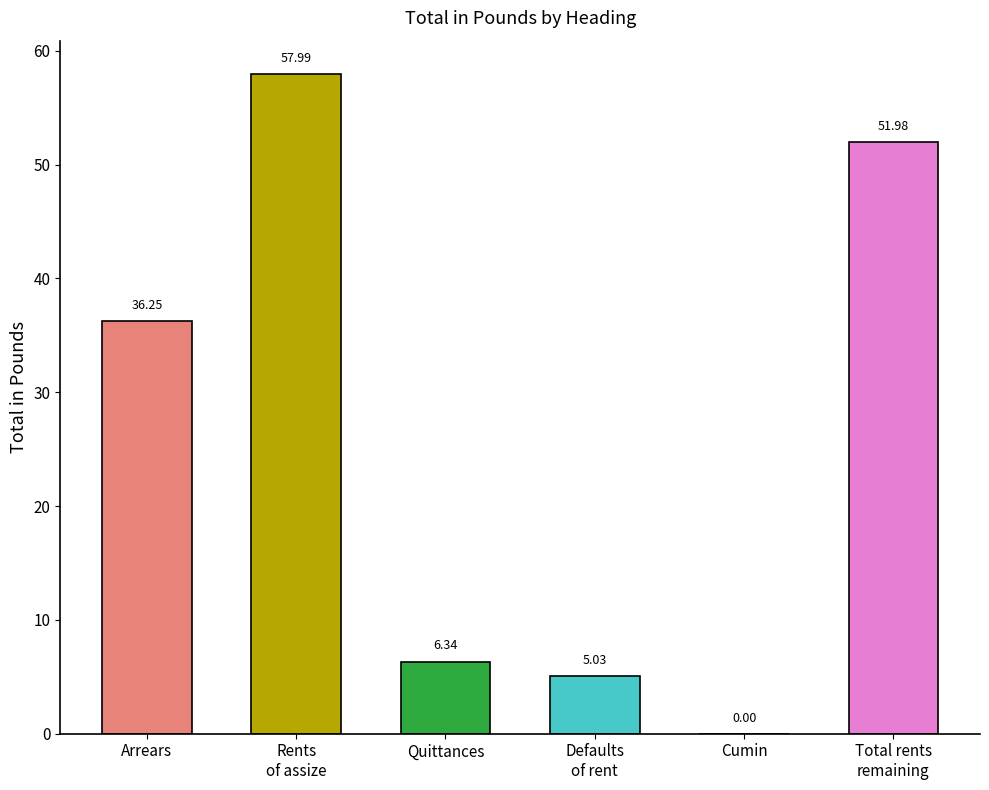

The value at Total of rents remaining is 52.0. True or false?

True